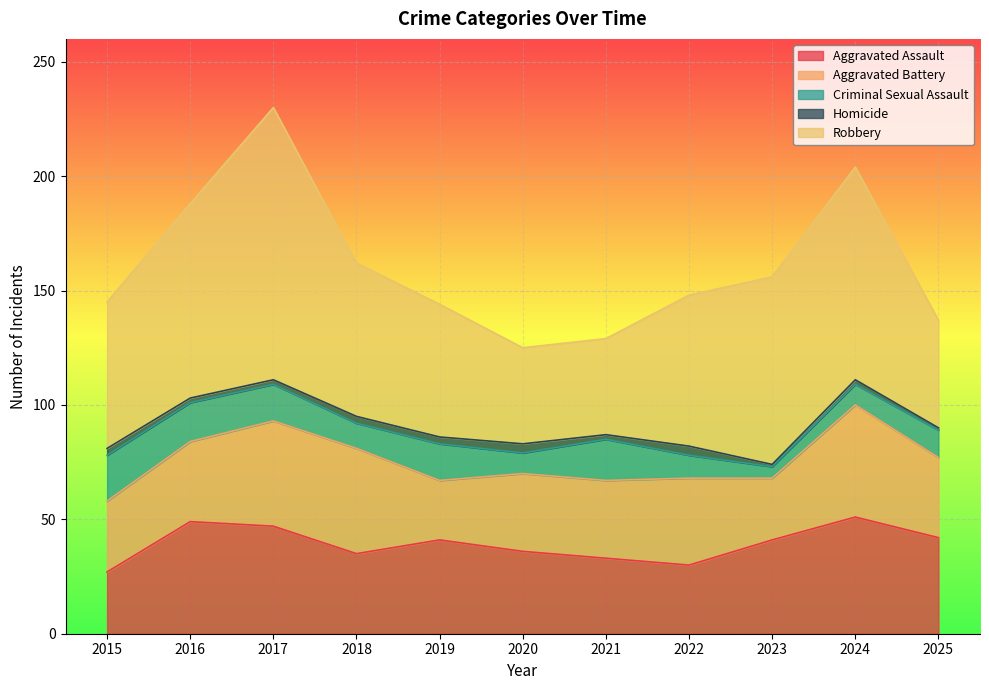

Reading left to right, list all the values displayed in this chart.

Aggravated Assault: 27	49	47	35	41	36	33	30	41	51	42
Aggravated Battery: 31	35	46	46	26	34	34	38	27	49	35
Criminal Sexual Assault: 20	17	16	11	16	9	18	10	5	9	12
Homicide: 3	2	2	3	3	4	2	4	1	2	1
Robbery: 64	85	119	67	58	42	42	66	82	93	47